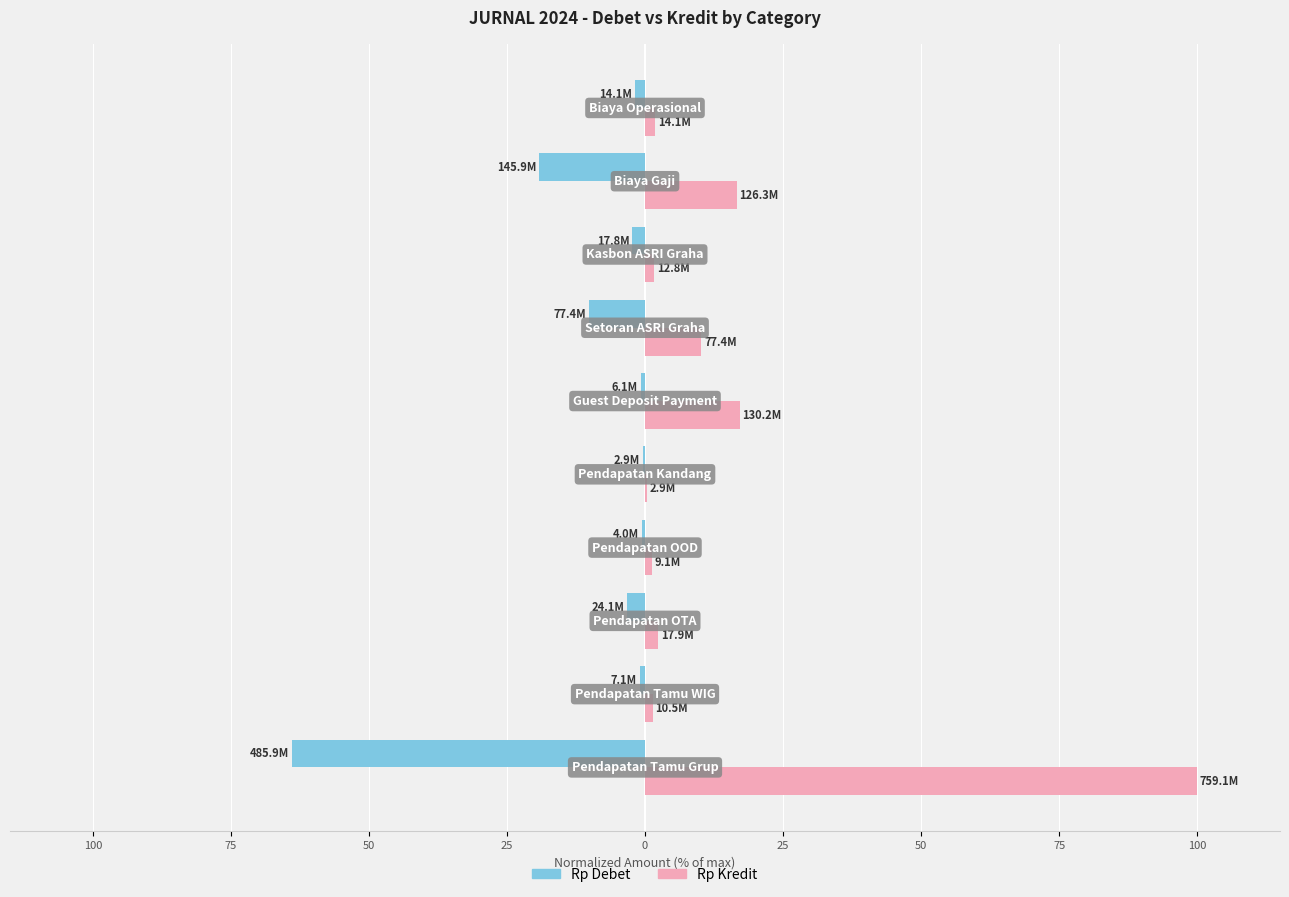

What are all the series names shown in the legend?

Rp Debet, Rp Kredit